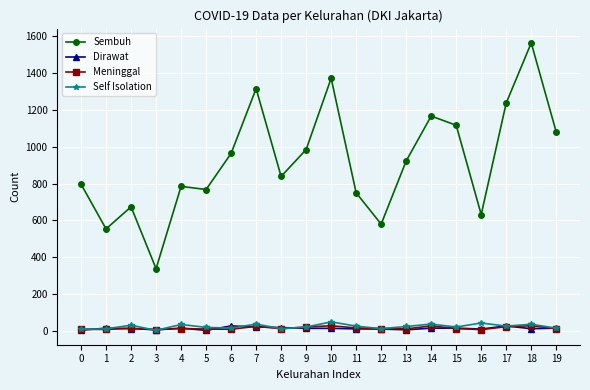

True or false: Sembuh has more than 2 interior local peaks.

True